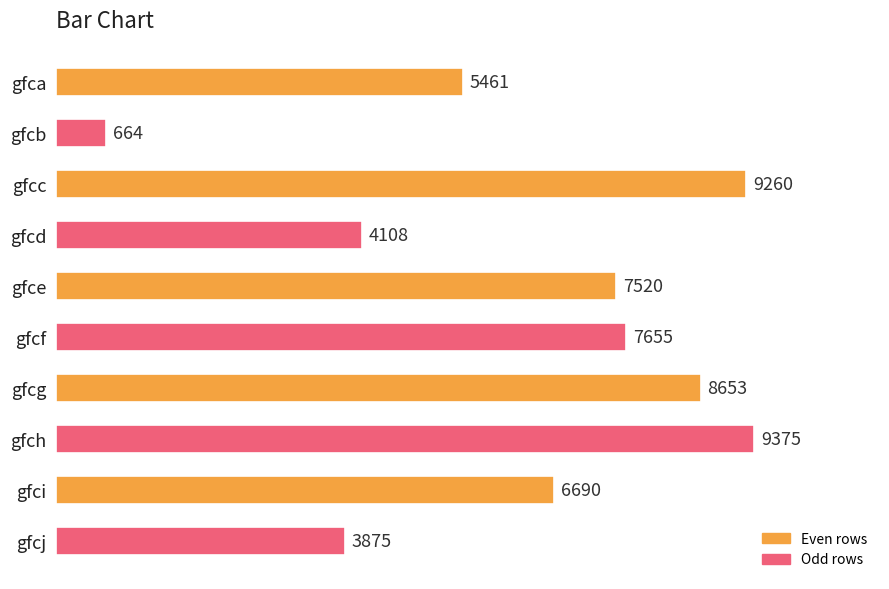

At which category does the chart reach its peak across all series?

gfch